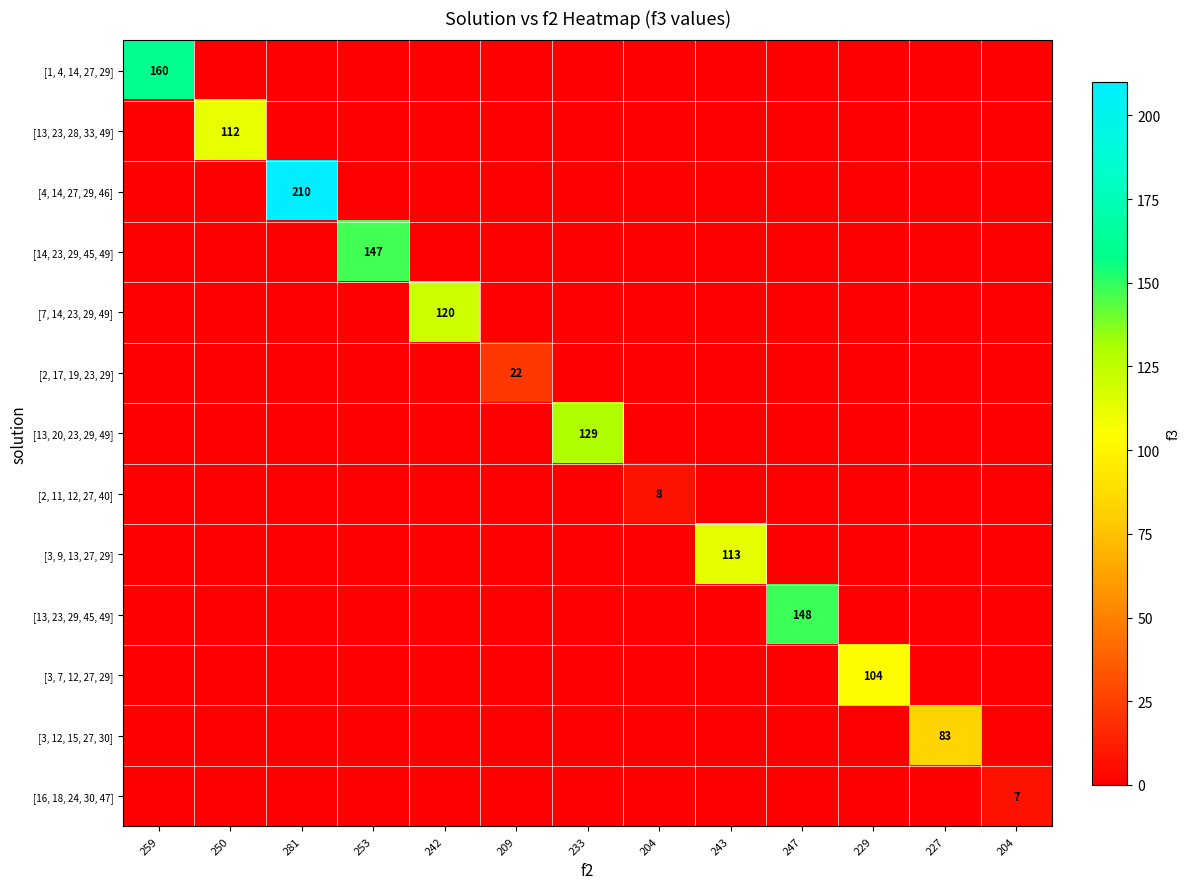

Between 259 and 227, which series saw the biggest shift?

[1, 4, 14, 27, 29]